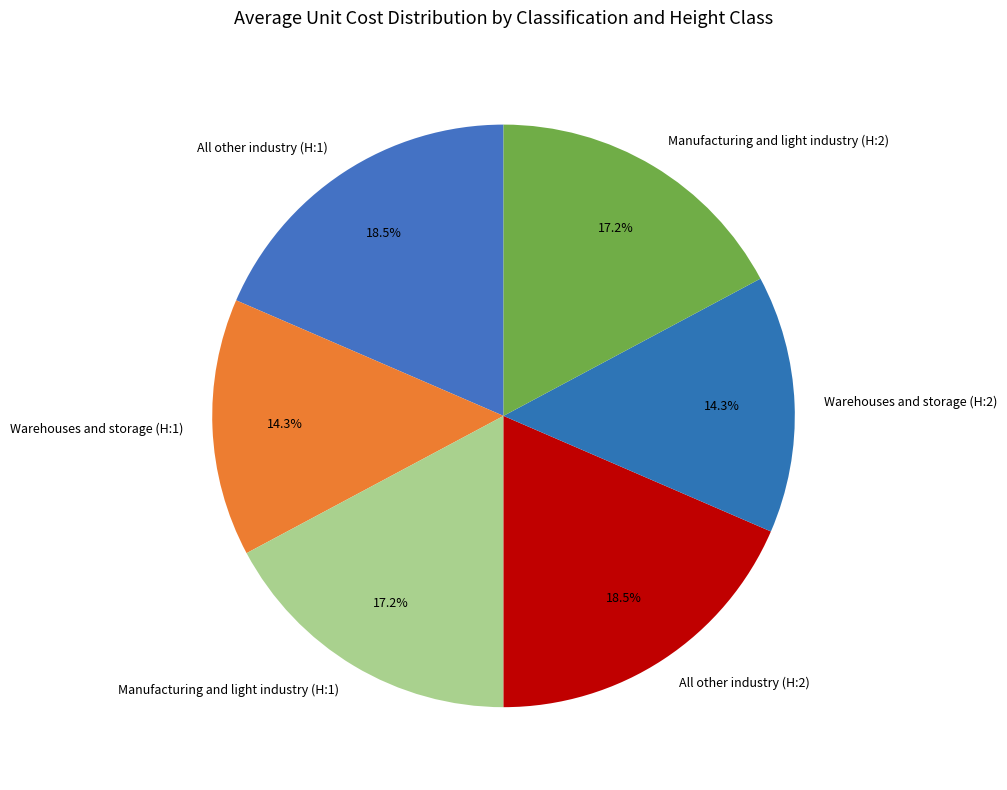

What percentage do Manufacturing and light industry (H:2) and Manufacturing and light industry (H:1) together represent?

34.4%